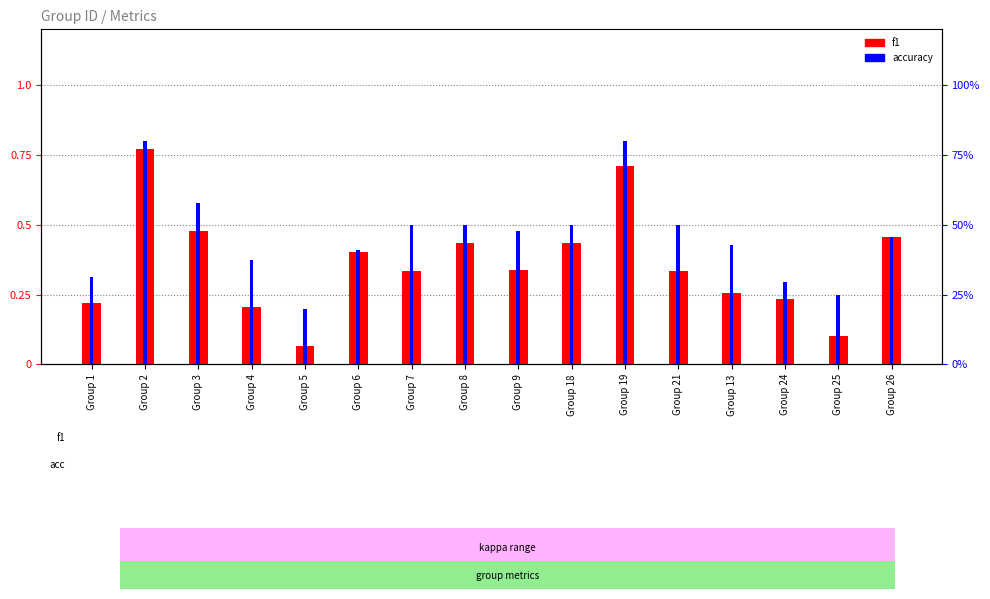

Which series has the largest total across all categories?

accuracy